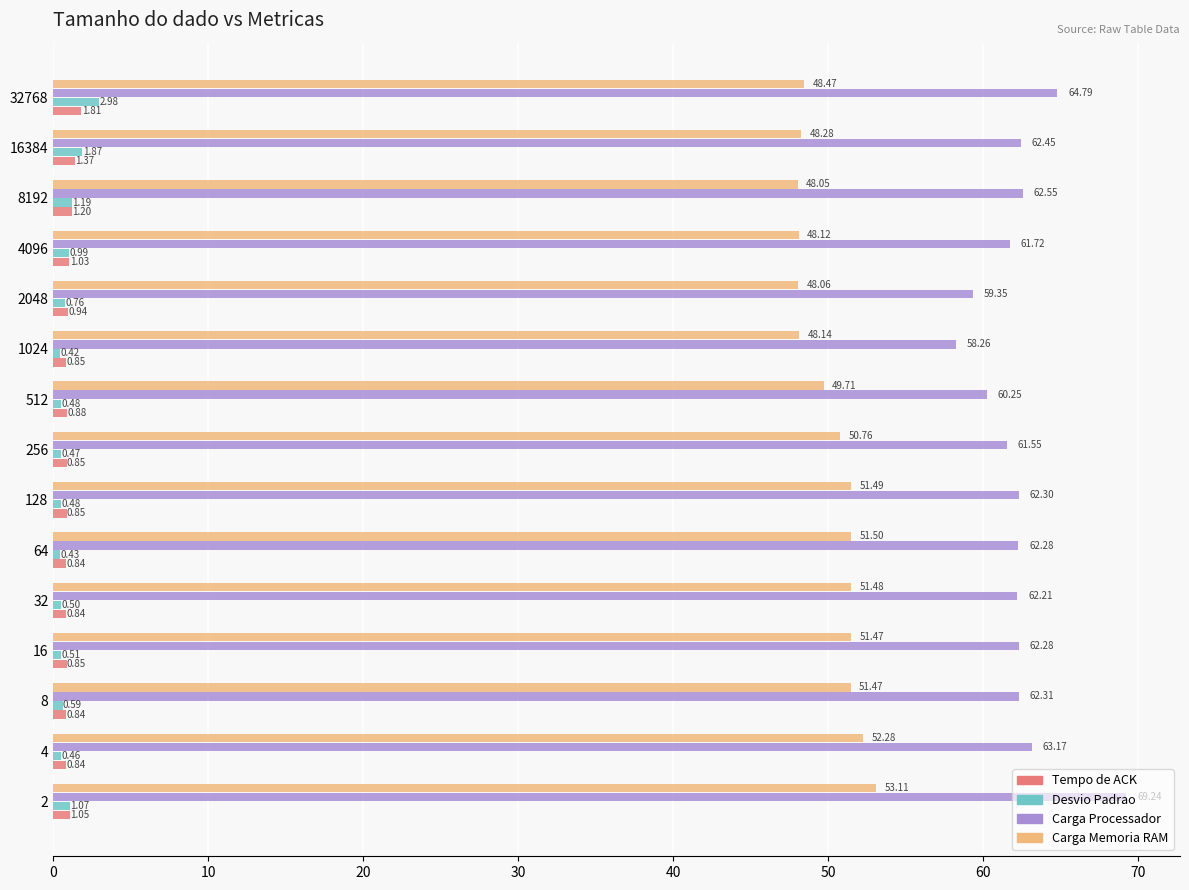

Which series has the widest spread of values?

Carga Processador